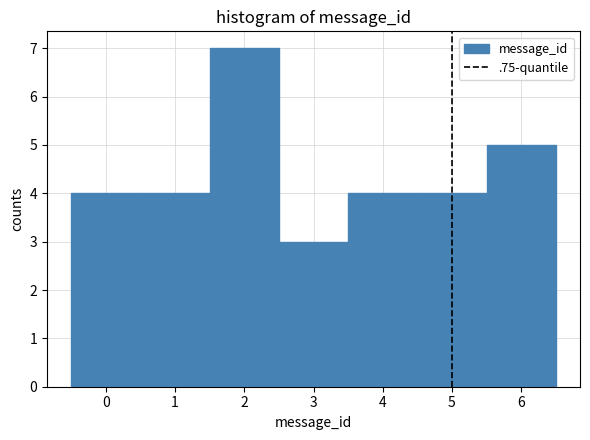

Reading left to right, transcribe this chart: for each bar, give the range it covers on the x-axis and its height. The values are not printed on the chart, so give them approximately, as read against the axis.

-0.5 to 0.5: 4
0.5 to 1.5: 4
1.5 to 2.5: 7
2.5 to 3.5: 3
3.5 to 4.5: 4
4.5 to 5.5: 4
5.5 to 6.5: 5